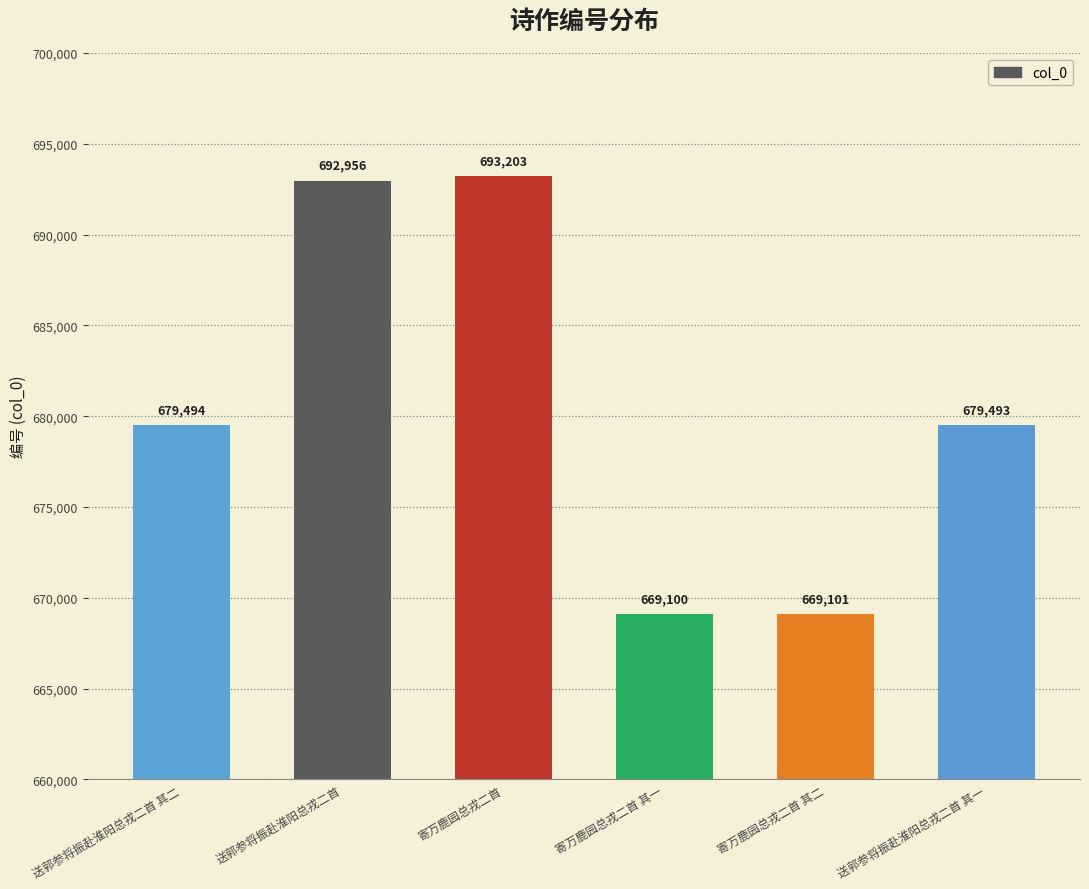

Reading right to left, list all the values displayed in this chart.

送郭参将振赴淮阳总戎二首 其一=679493	寄万鹿园总戎二首 其二=669101	寄万鹿园总戎二首 其一=669100	寄万鹿园总戎二首=693203	送郭参将振赴淮阳总戎二首=692956	送郭参将振赴淮阳总戎二首 其二=679494